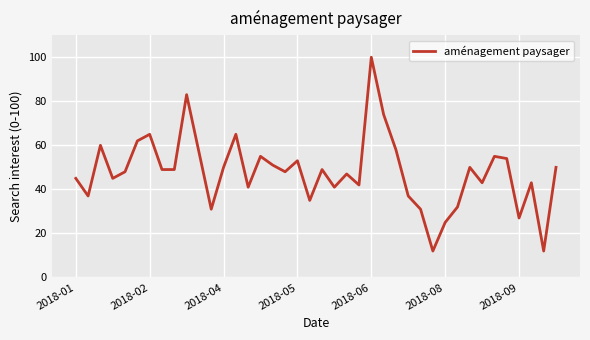

Reading left to right, transcribe all the data shown in this chart.

45	37	60	45	48	62	65	49	49	83	57	31	50	65	41	55	51	48	53	35	49	41	47	42	100	74	58	37	31	12	25	32	50	43	55	54	27	43	12	50